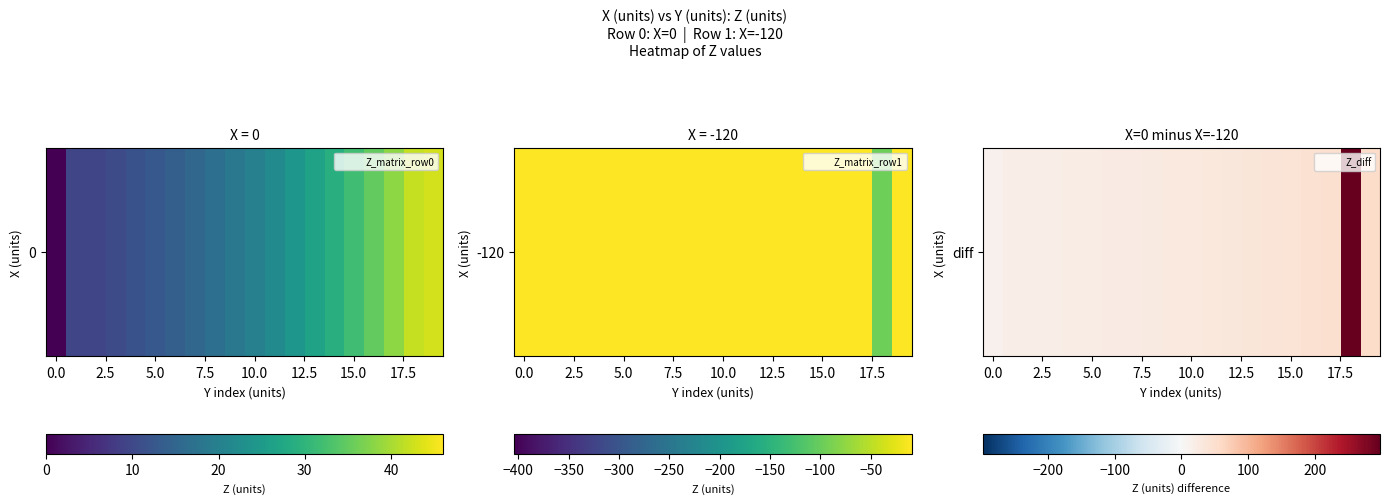

What is the average value?

43.8